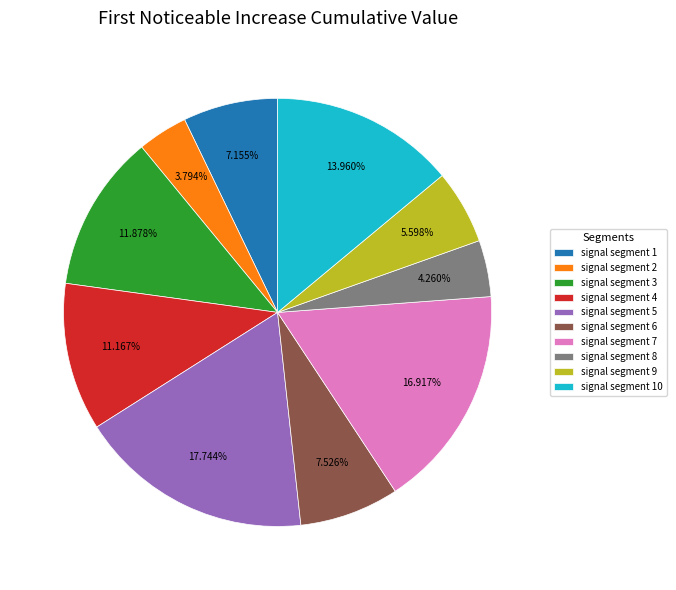

To the nearest percent, what is the difference between the largest and smallest slice percentages?

14%